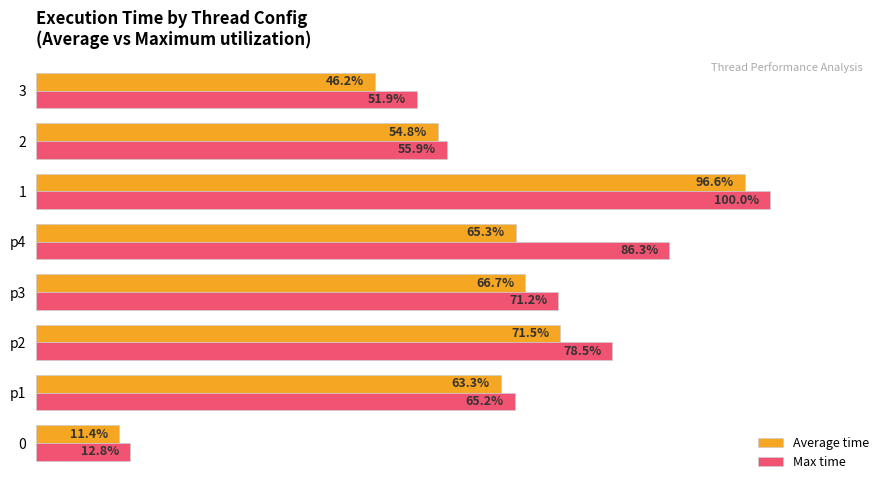

Which series has the largest range (max minus min)?

Max time